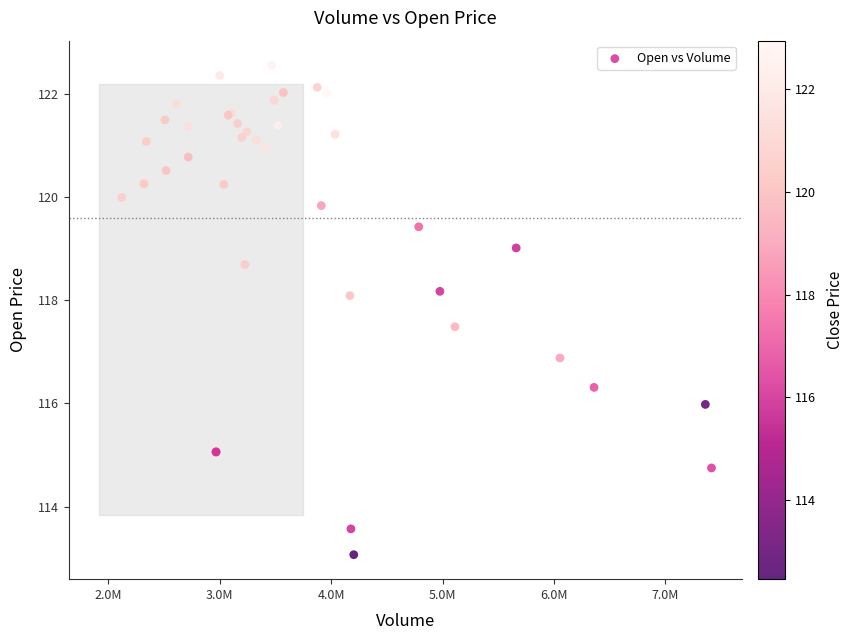

What Y value in the scatter plot is closest to 117?

116.9